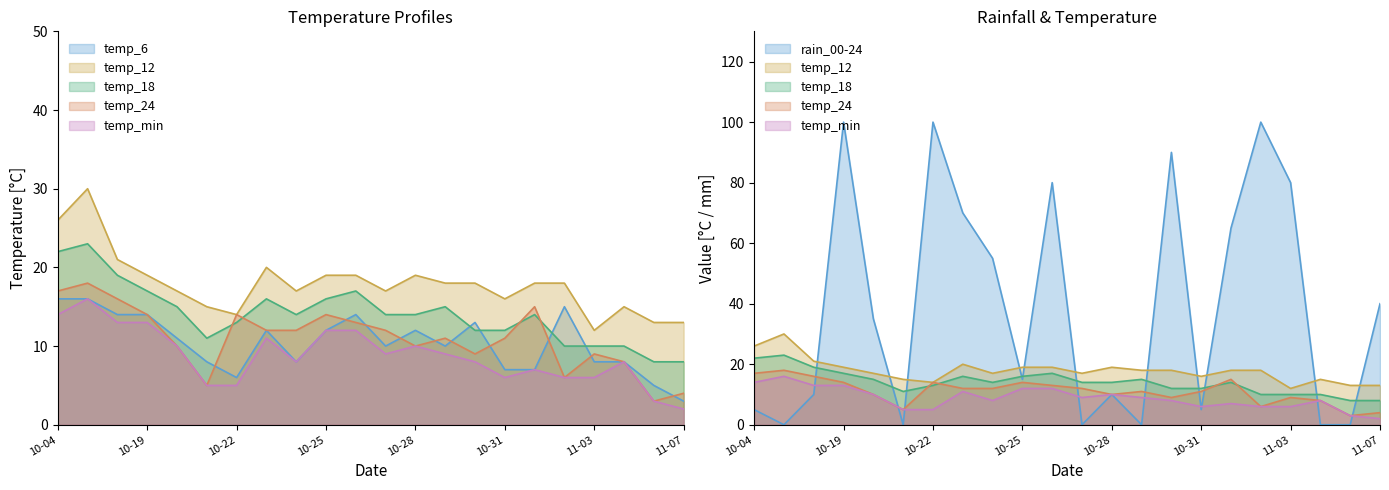

Which category has the highest value in the temp_min series?

2023-10-06